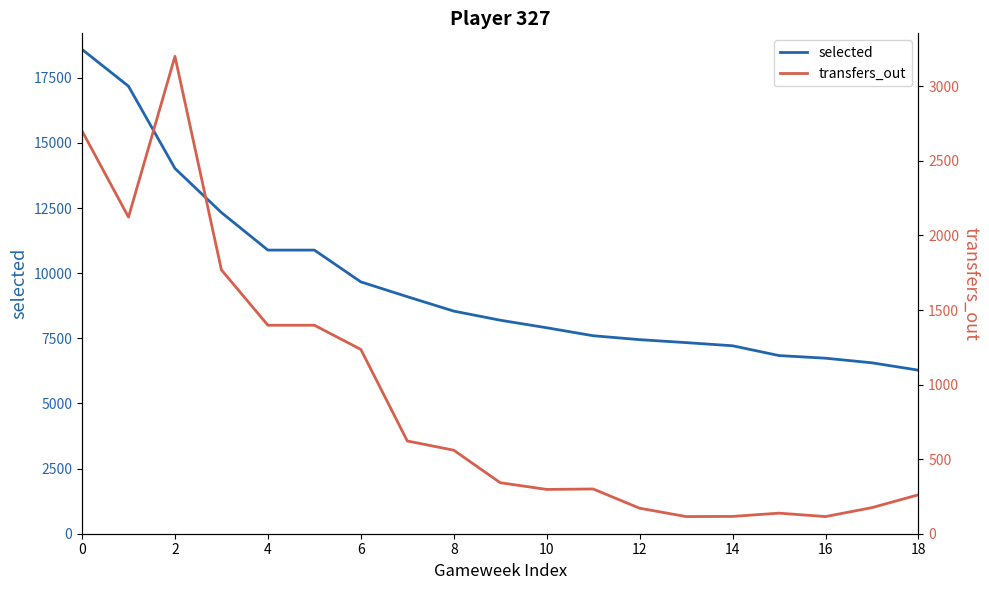

True or false: selected and transfers_out cross at least once.

False